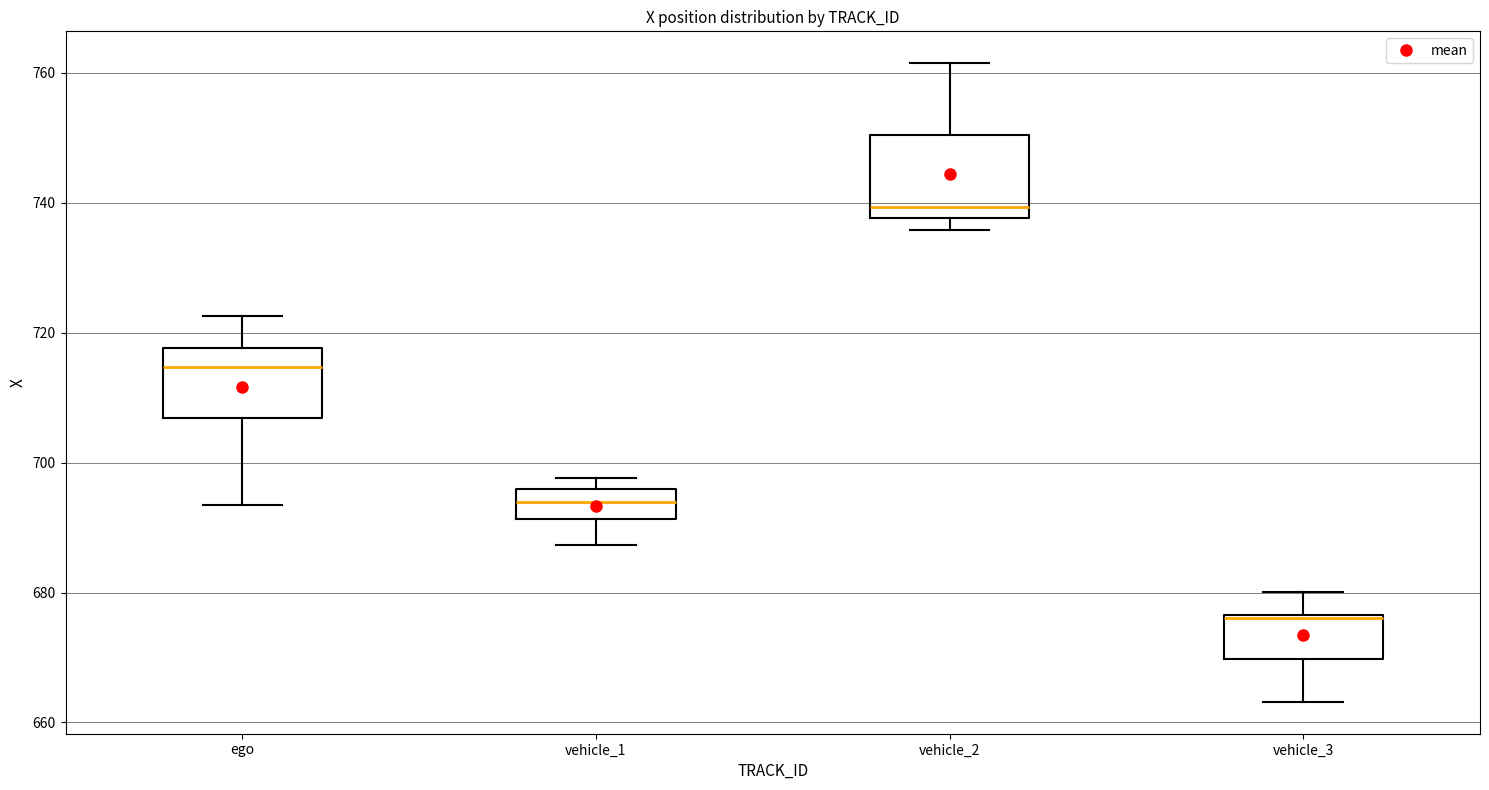

Reading left to right, transcribe this box plot: for each box, give where its median line is, the range the box spans, and where its two whiskers end, as read against the y-axis. The values are not printed on the chart, so give them approximately, as read against the axis.

ego: median 714, box 706 to 718, whiskers 694 to 722
vehicle_1: median 694, box 692 to 696, whiskers 688 to 698
vehicle_2: median 740, box 738 to 750, whiskers 736 to 762
vehicle_3: median 676, box 670 to 676, whiskers 664 to 680